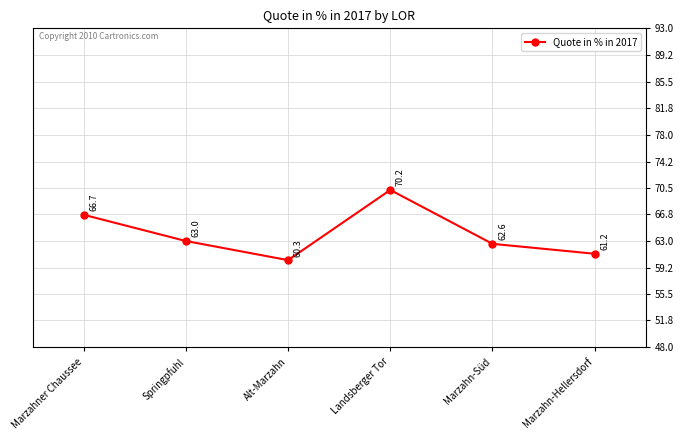

The chart shows a value of 89.5 at Marzahner Chaussee. True or false?

False